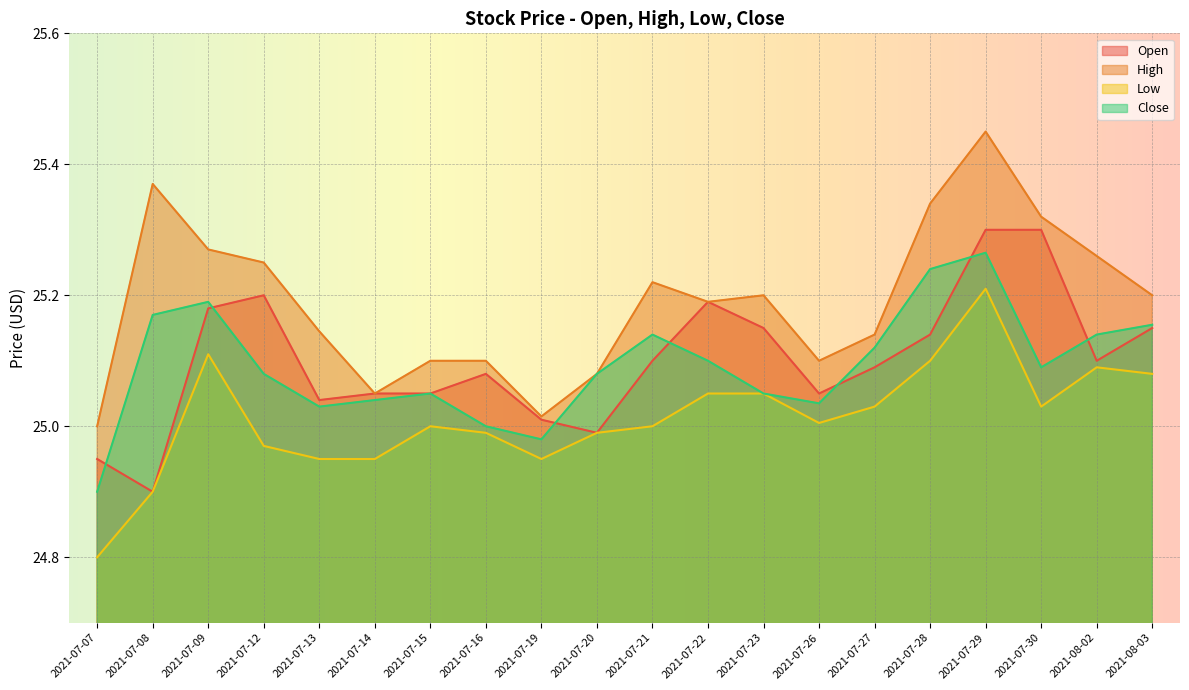

At which category is the sum across all series the highest?

2021-07-29